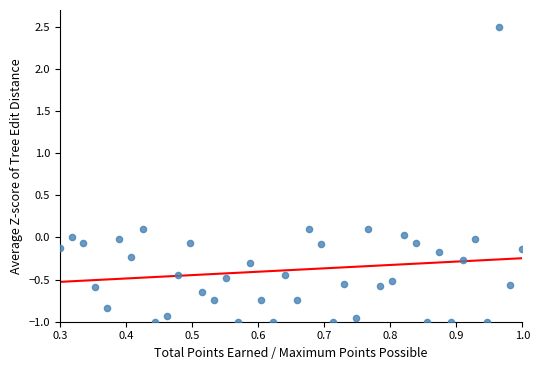

What is the range of Y values (max minus min)?

3.5